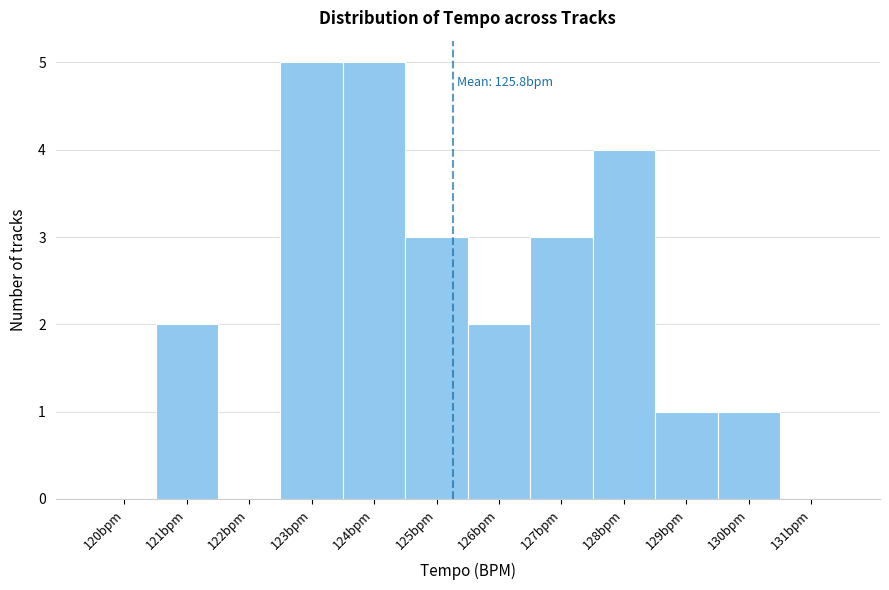

Reading left to right, extract all data points from this chart.

120bpm=0	121bpm=2	122bpm=0	123bpm=5	124bpm=5	125bpm=3	126bpm=2	127bpm=3	128bpm=4	129bpm=1	130bpm=1	131bpm=0